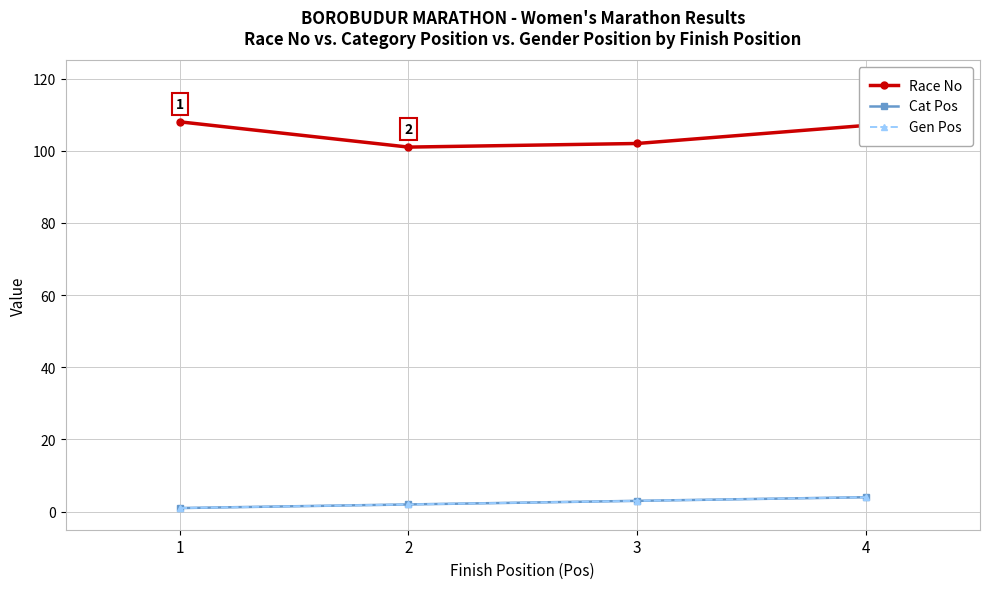

What is the lowest value of the Gen Pos series?

1